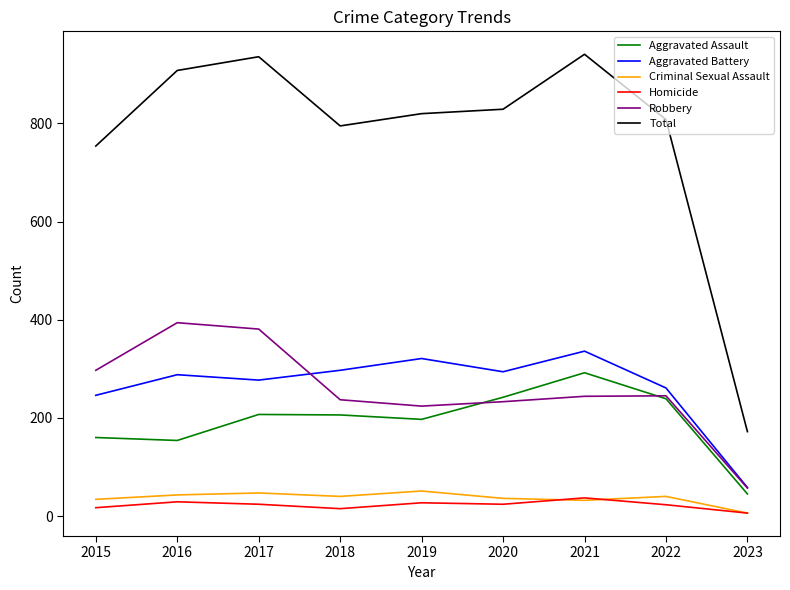

Is the value of Aggravated Battery at 2016 greater than the value of Robbery at 2019?

Yes